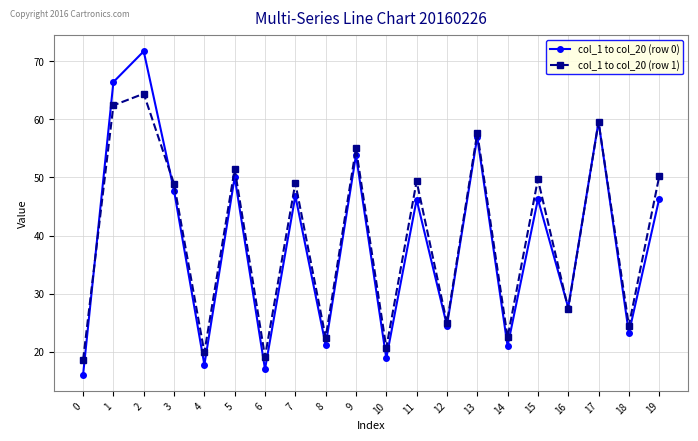

At 0, list the series in order from smallest to largest.

col_1 to col_20 (row 0), col_1 to col_20 (row 1)